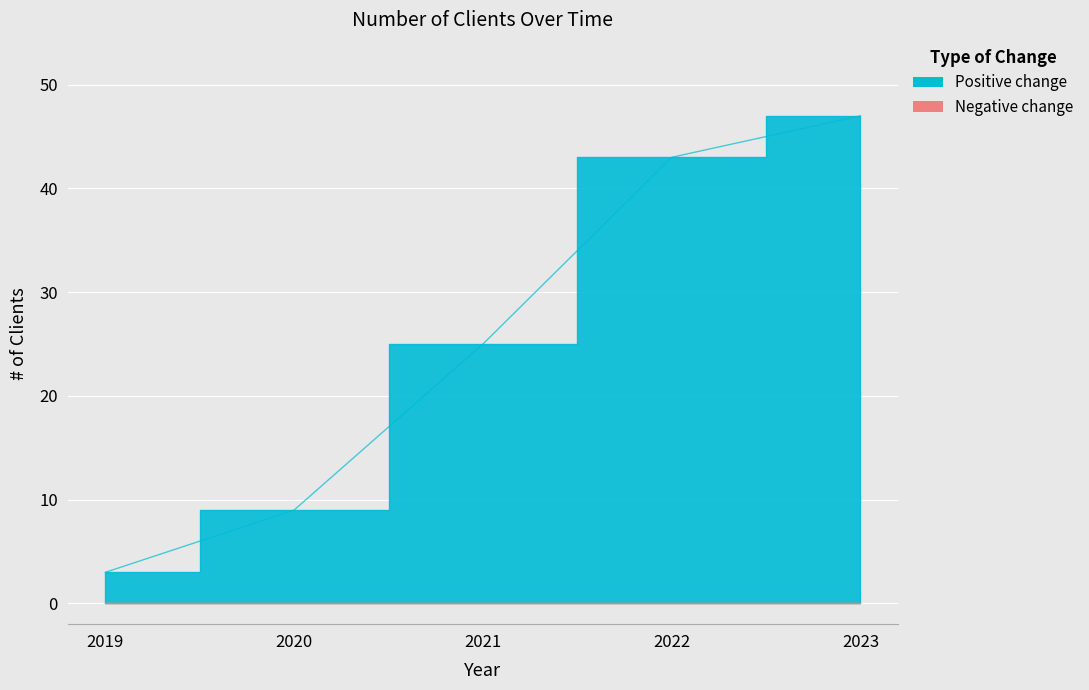

How many lines are shown in the chart?

1